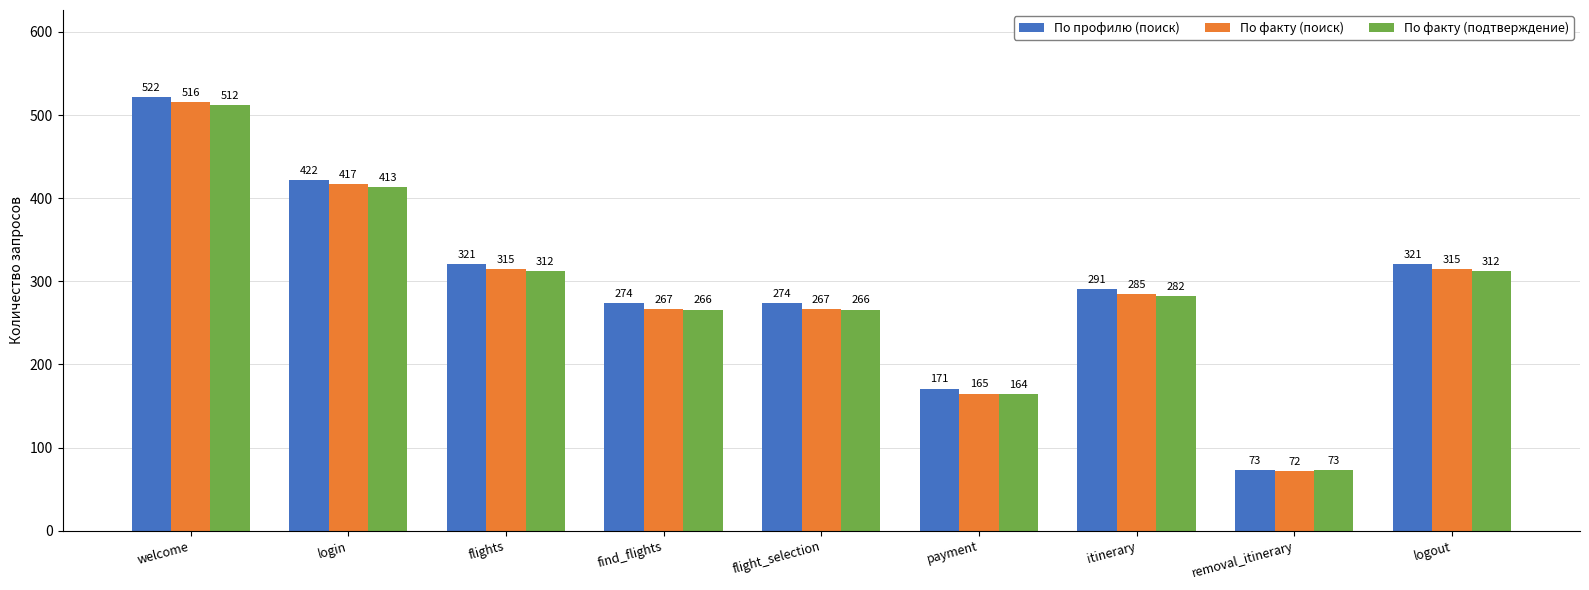

What position from the right is itinerary?

3